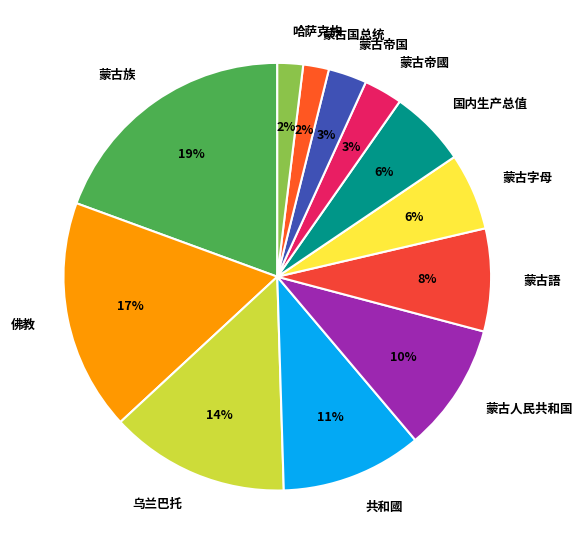

To the nearest percent, what is the average slice percentage?

8%